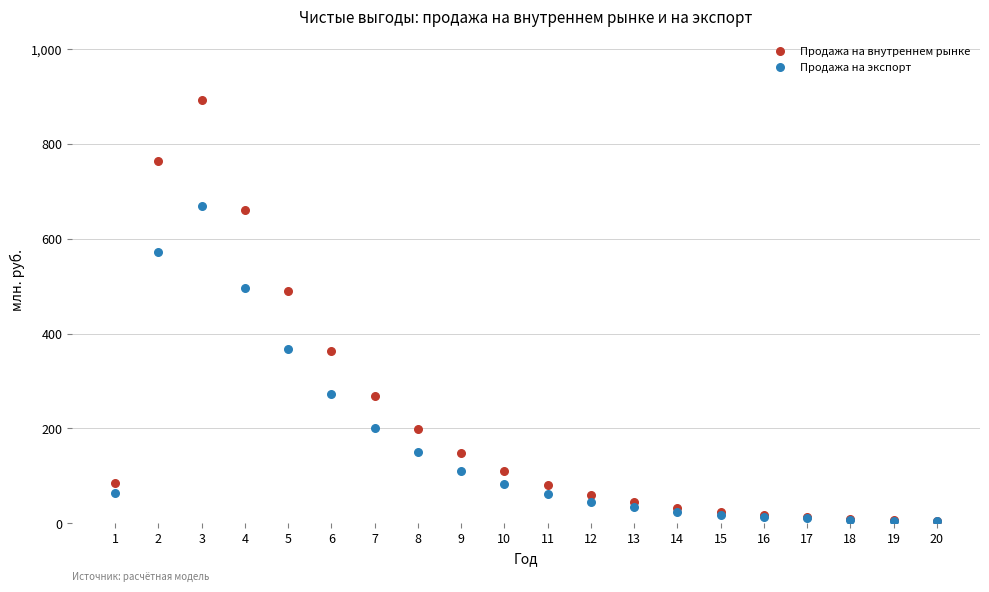

What are all the series names shown in the legend?

Продажа на внутреннем рынке, Продажа на экспорт